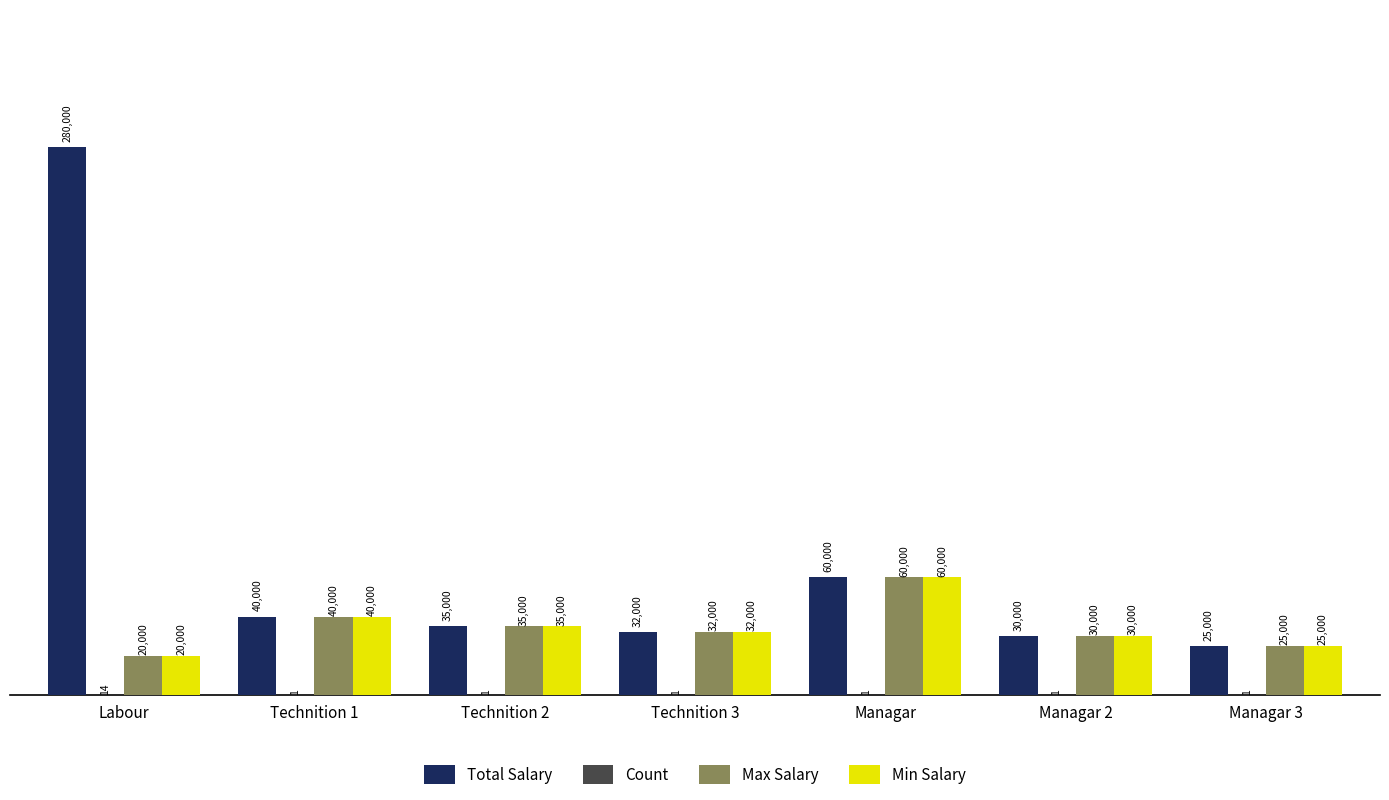

Which series has the largest total across all categories?

Total Salary